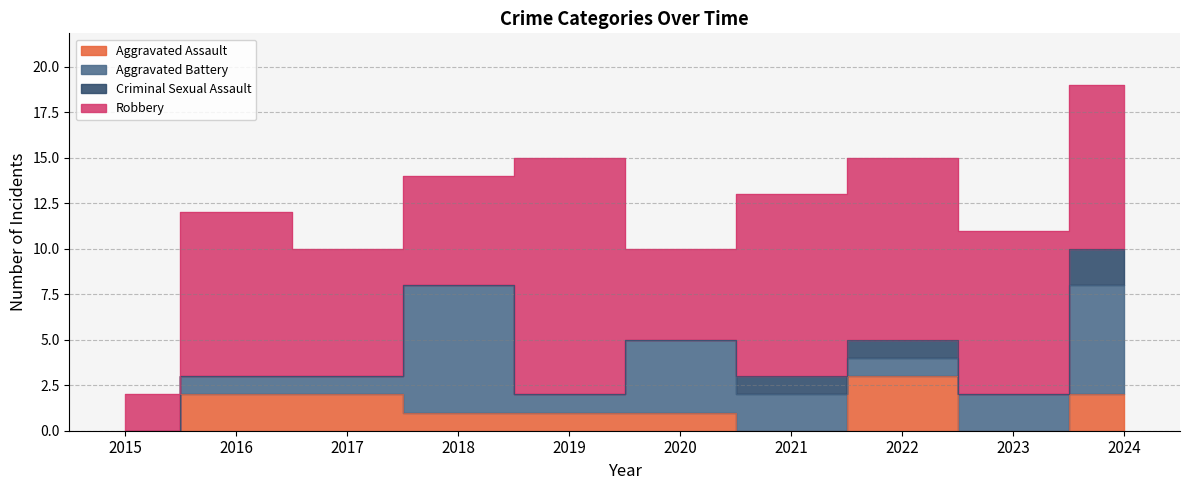

The Criminal Sexual Assault series shows 4 at 2024. True or false?

False